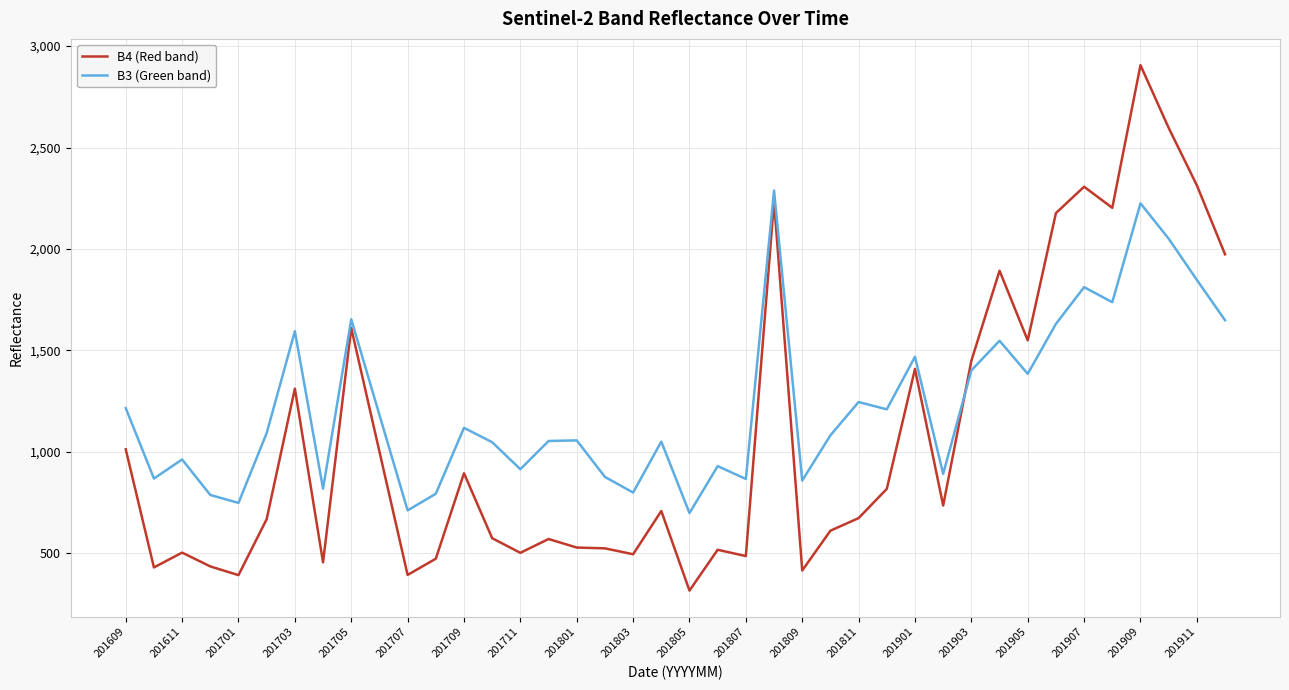

Which series has the largest total across all categories?

B3 (Green band)